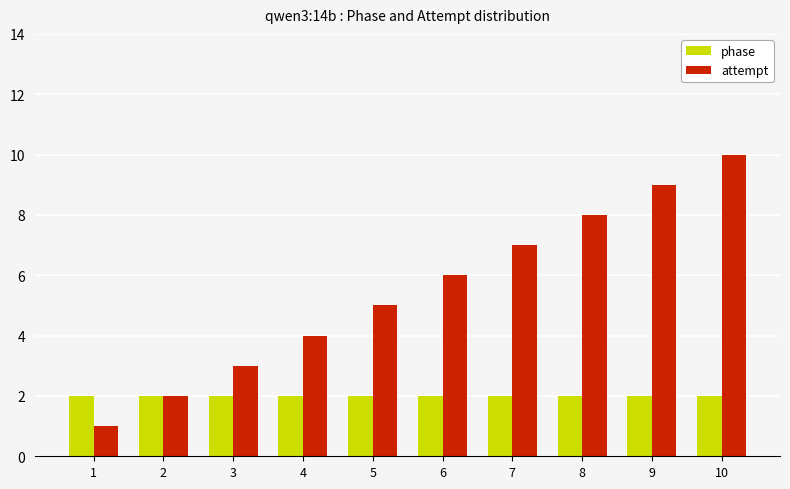

Which label corresponds to the largest value in the chart?

10